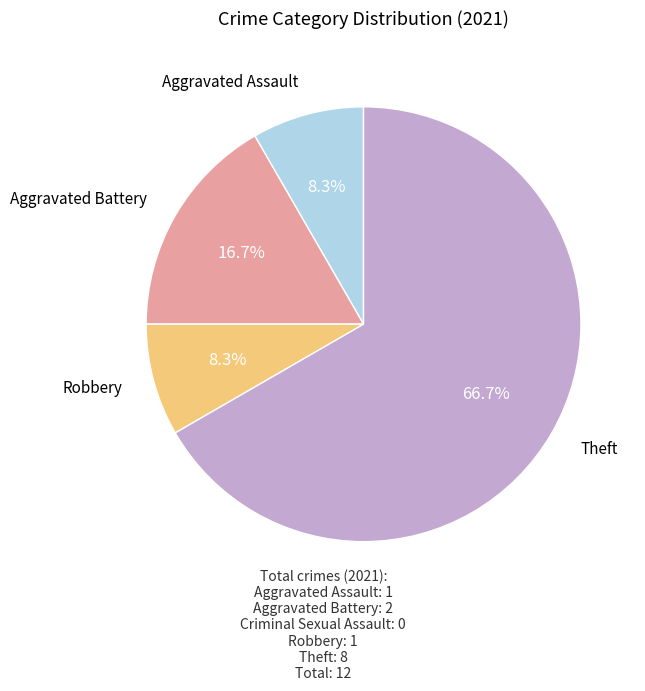

Is there any slice that represents more than half of the pie?

Yes